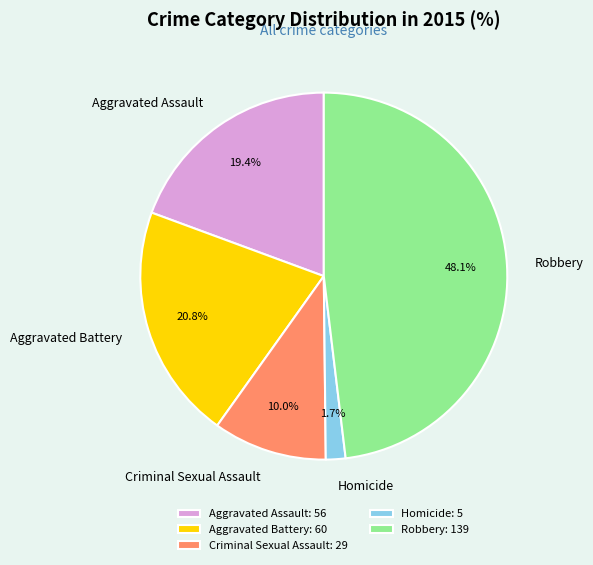

Approximately how many times larger is the value at Homicide compared to Aggravated Battery?

0.1